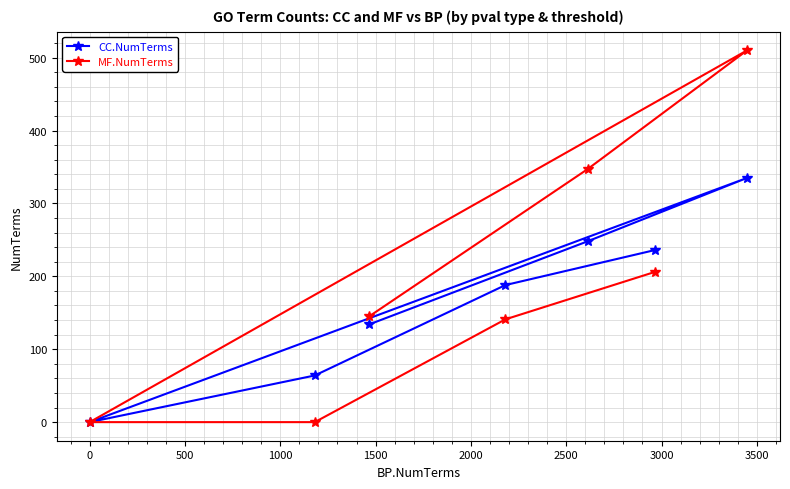

Which series has the largest range (max minus min)?

MF.NumTerms